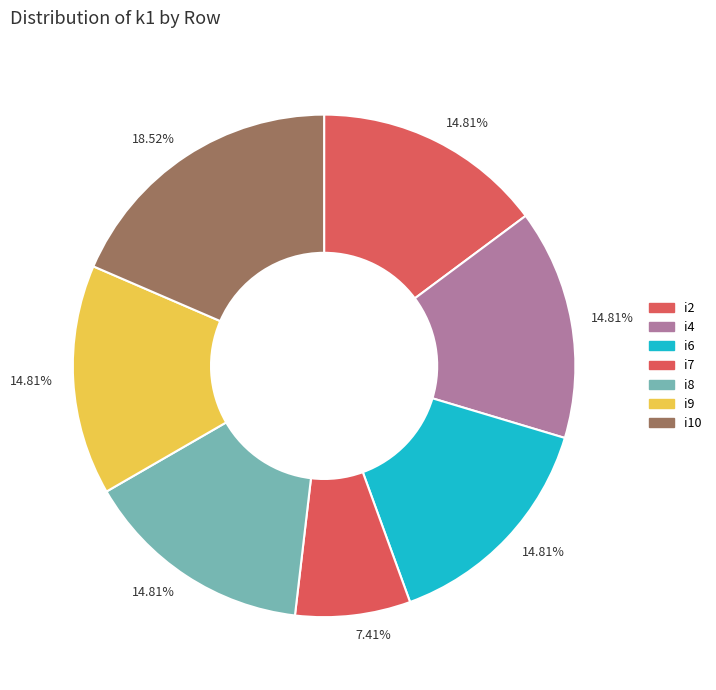

To the nearest percent, what portion does i2 represent?

15%